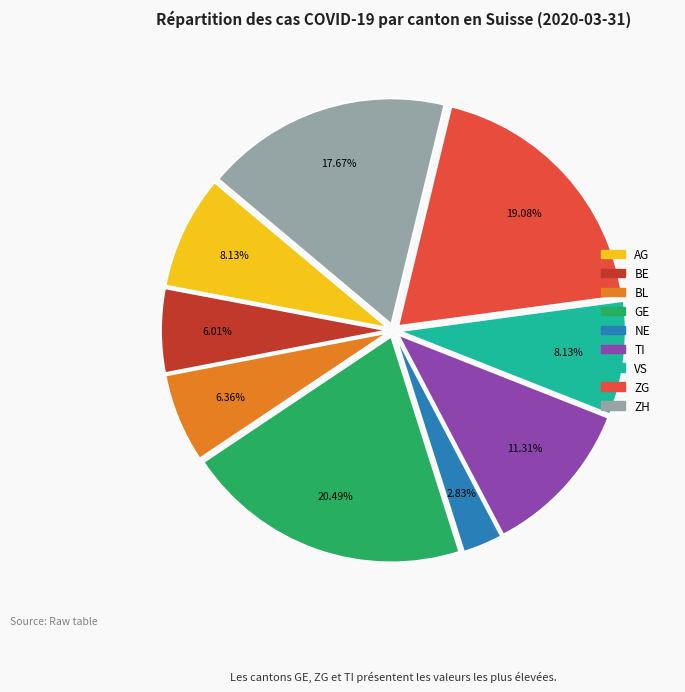

To the nearest percent, what percentage of the pie is GE?

20%